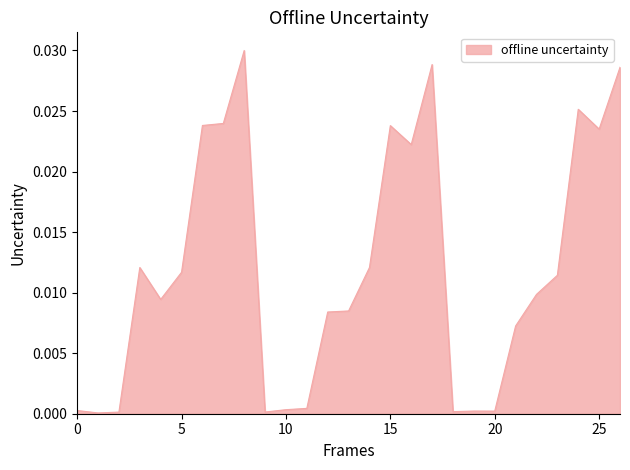

Does the chart have visible grid lines?

No